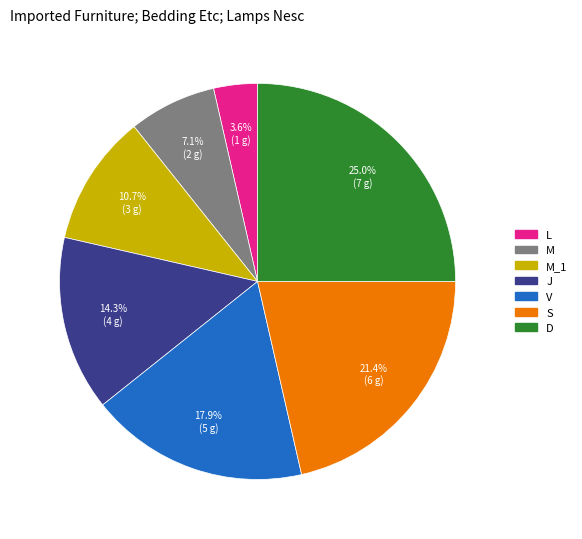

Does any single category account for the majority?

No